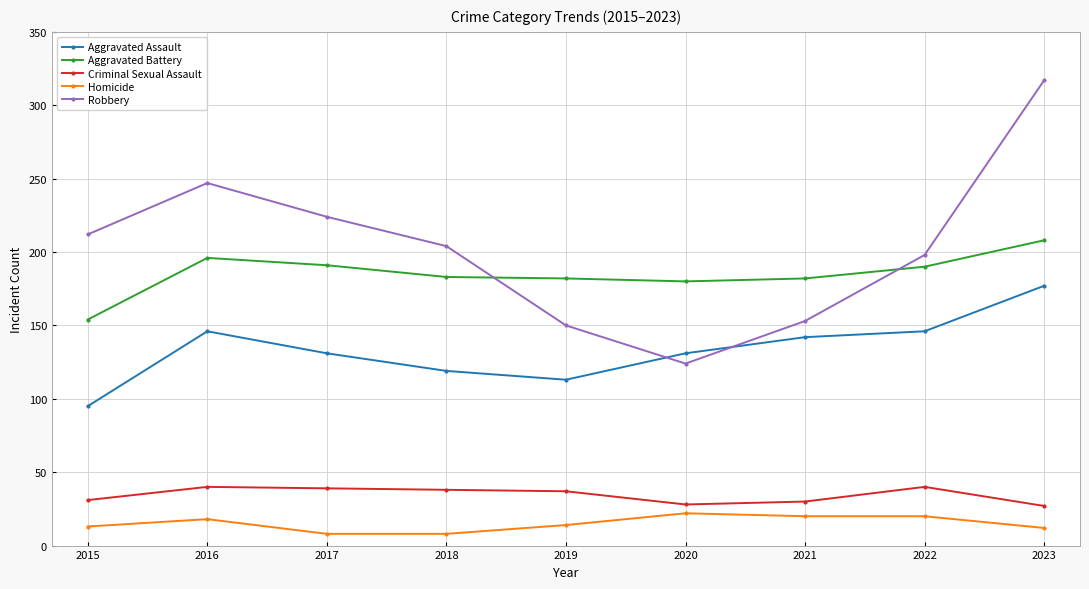

The value of Aggravated Battery at 2019 is 114. True or false?

False